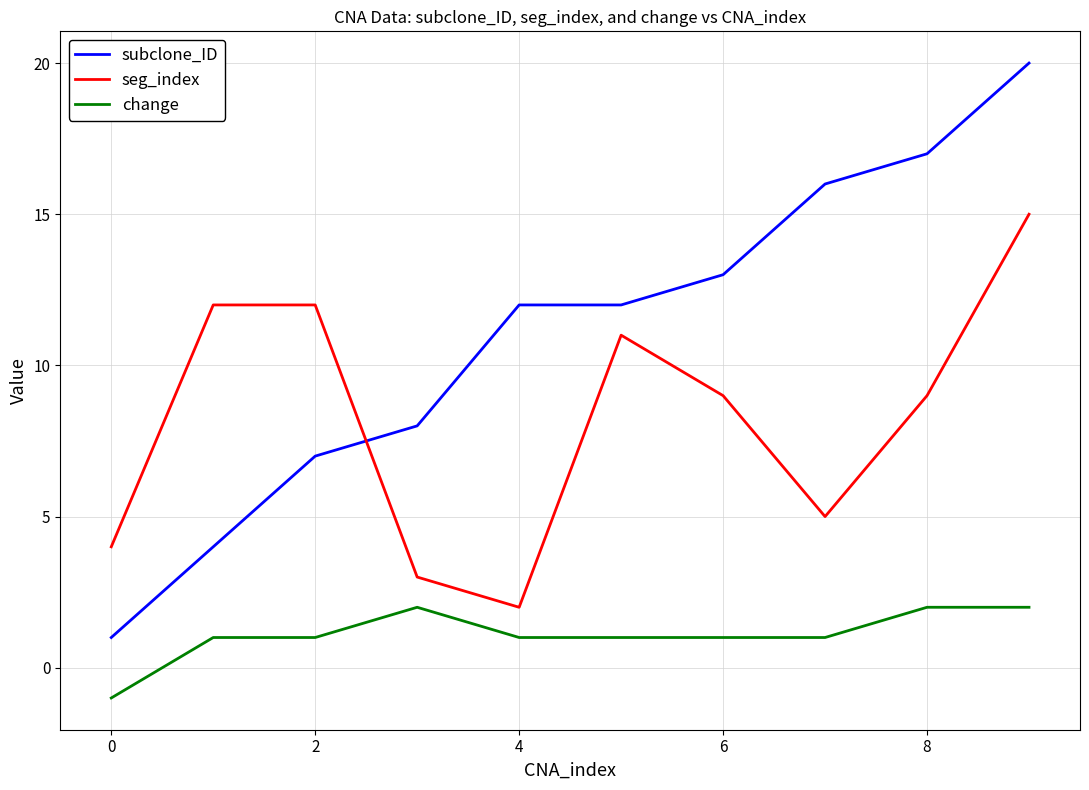

At how many categories does at least one series exceed 0?

10